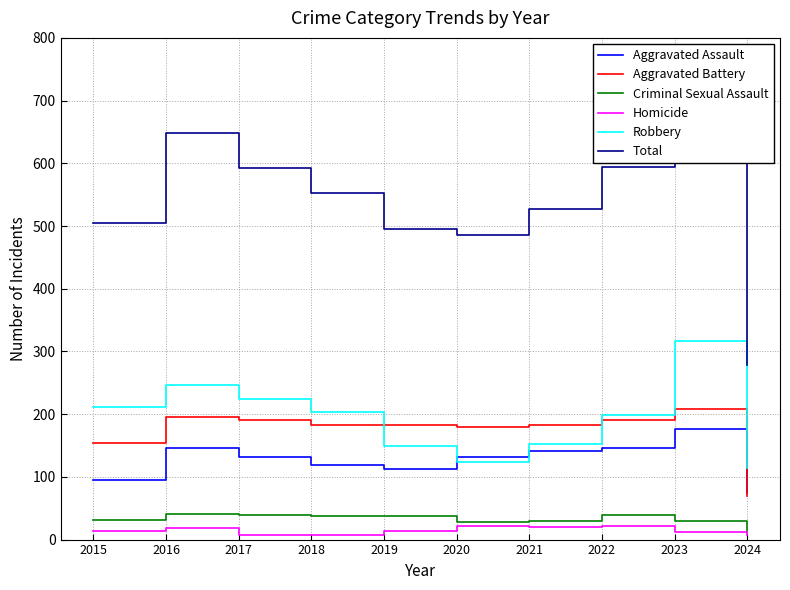

True or false: Aggravated Battery has a value of 323 at 2021.

False